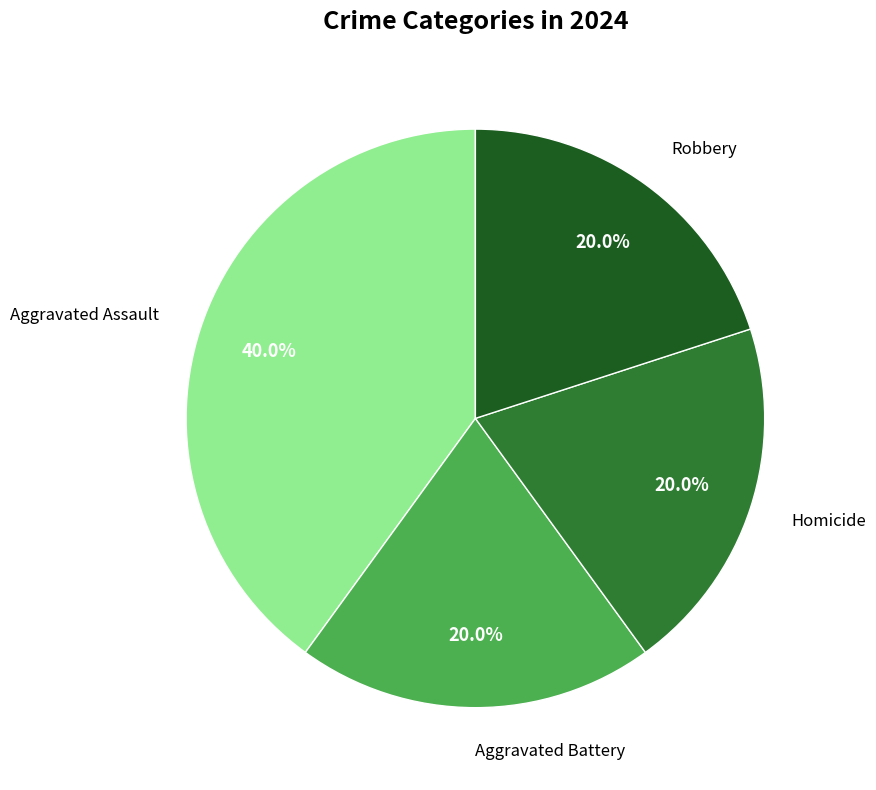

Is there a majority slice in this chart?

No